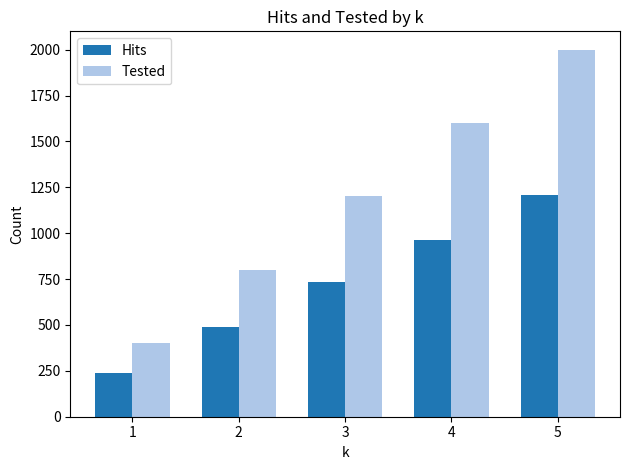

What is the lowest value of the Hits series?

240